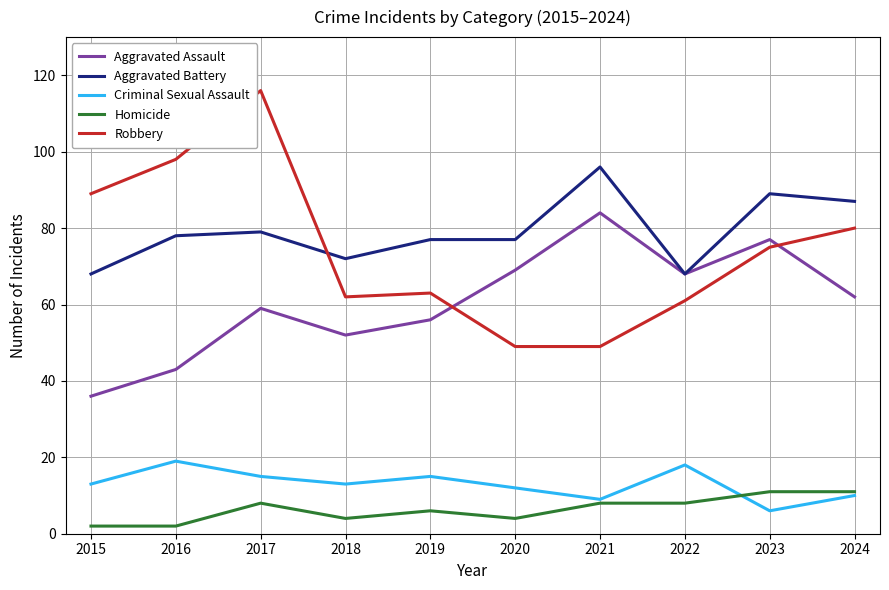

Reading right to left, what are all the values shown in this chart?

Aggravated Assault: 2024=62	2023=77	2022=68	2021=84	2020=69	2019=56	2018=52	2017=59	2016=43	2015=36
Aggravated Battery: 2024=87	2023=89	2022=68	2021=96	2020=77	2019=77	2018=72	2017=79	2016=78	2015=68
Criminal Sexual Assault: 2024=10	2023=6	2022=18	2021=9	2020=12	2019=15	2018=13	2017=15	2016=19	2015=13
Homicide: 2024=11	2023=11	2022=8	2021=8	2020=4	2019=6	2018=4	2017=8	2016=2	2015=2
Robbery: 2024=80	2023=75	2022=61	2021=49	2020=49	2019=63	2018=62	2017=116	2016=98	2015=89